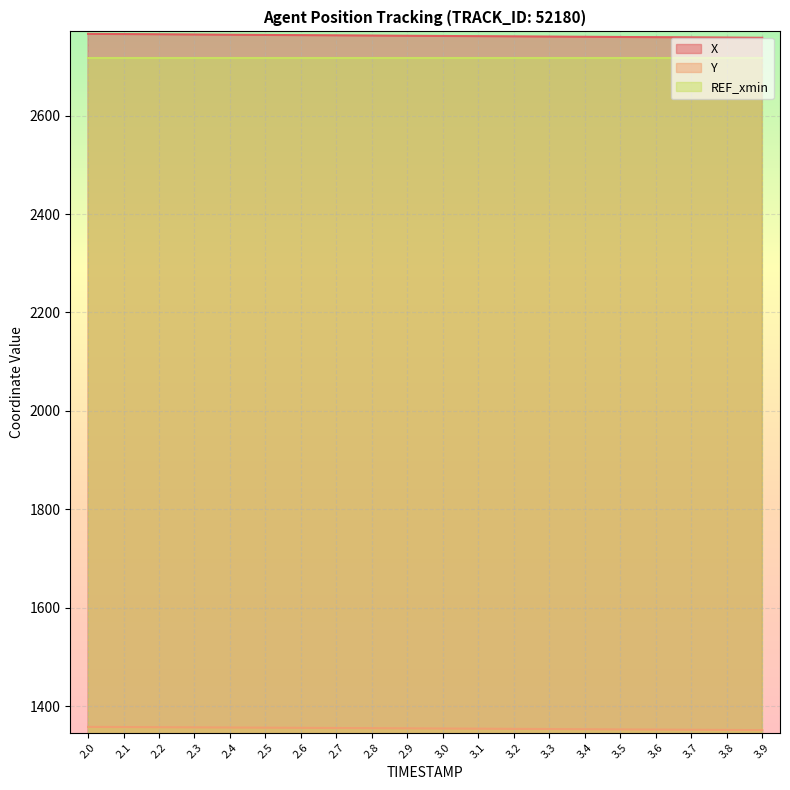

True or false: X and Y cross at least once.

False